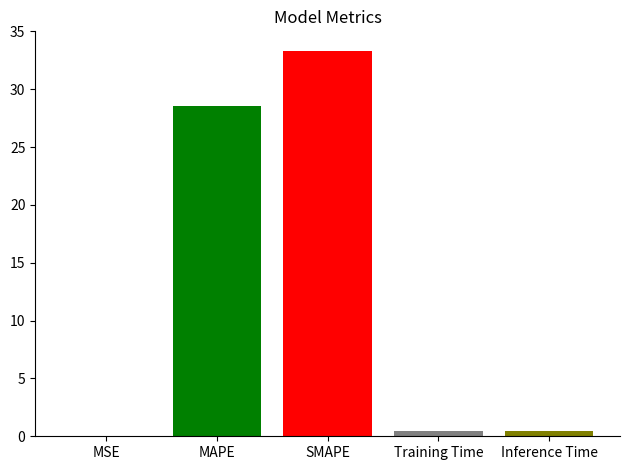

What is the greatest value displayed?

33.3